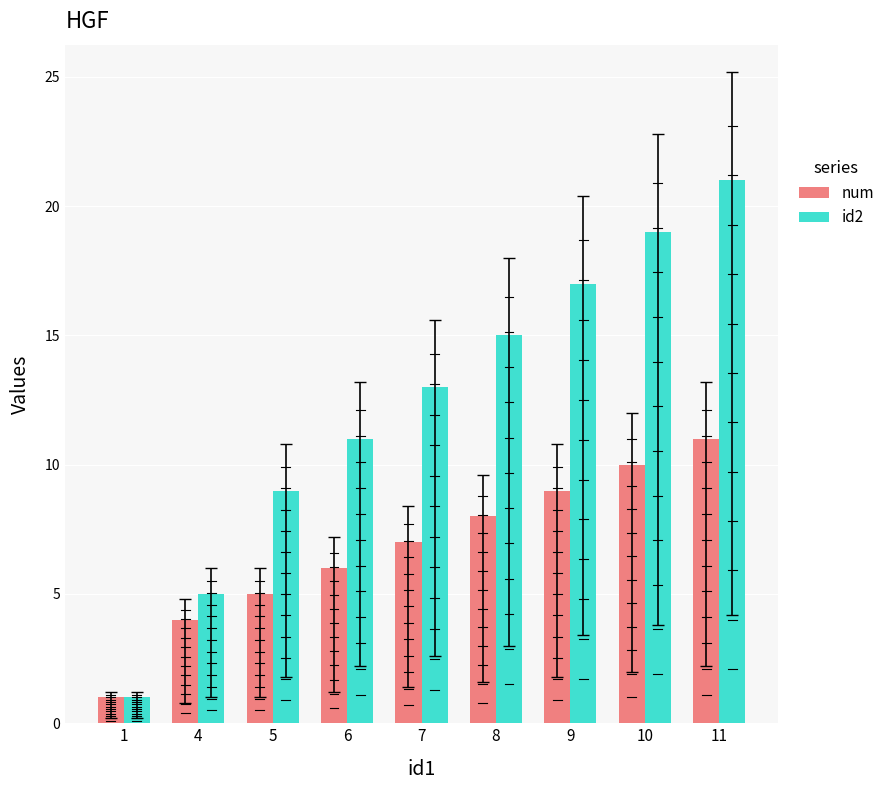

What is the difference between the num values at 9 and 5?

4